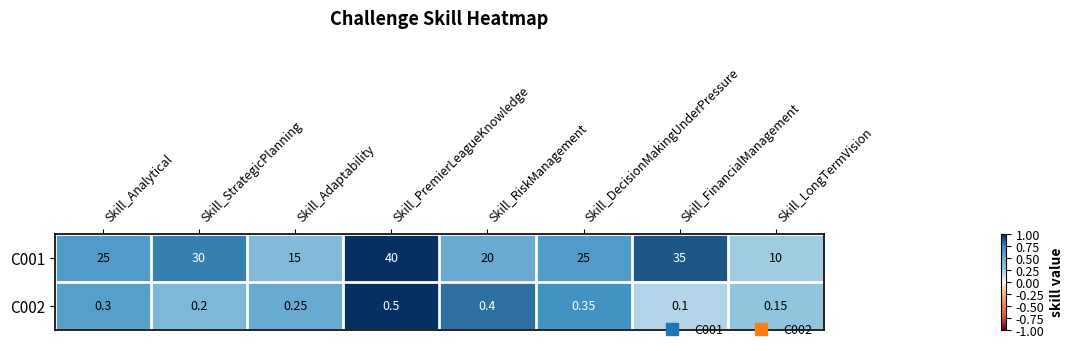

How many data points does each series have?

8